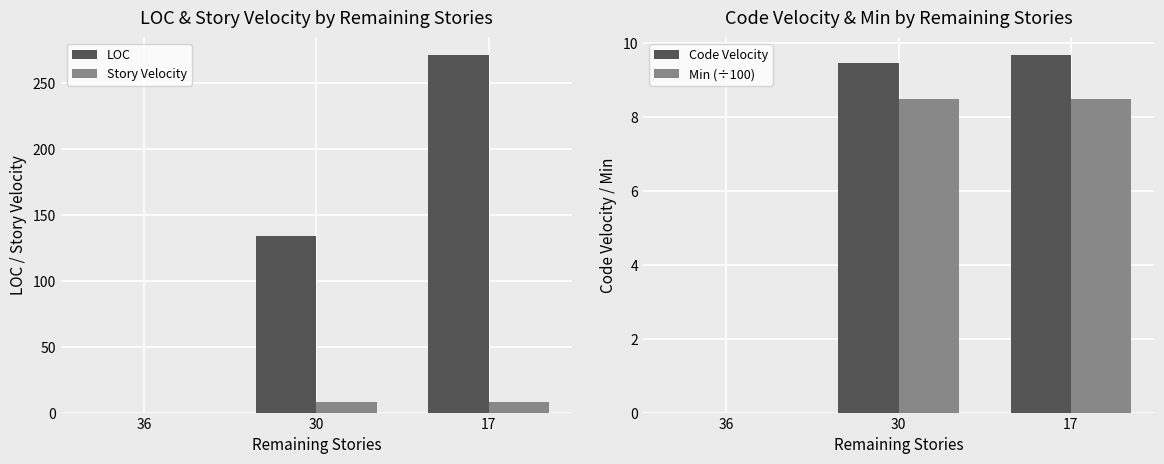

At which category does the chart reach its peak across all series?

17